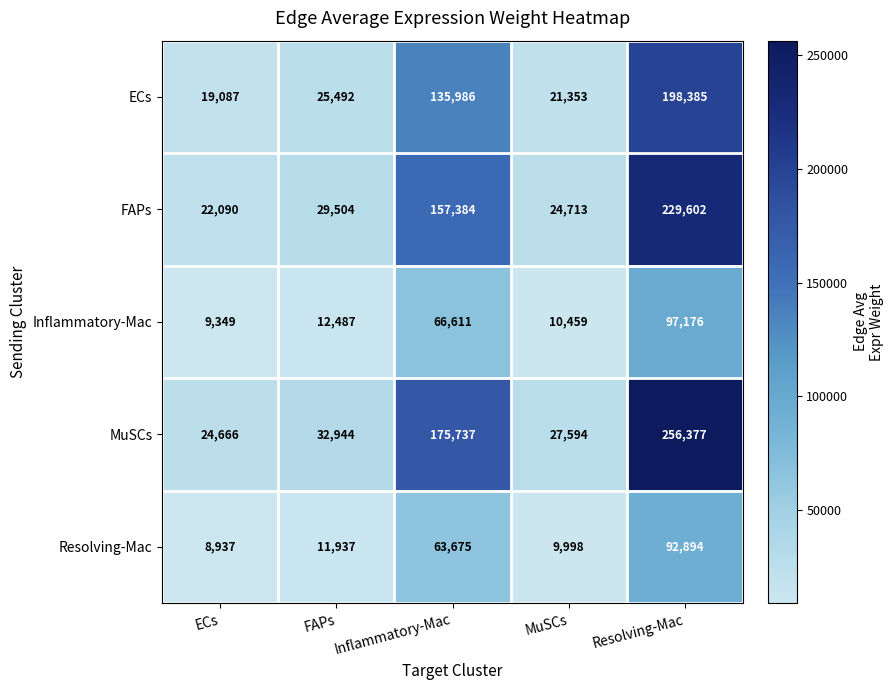

What is the total value across all series at Inflammatory-Mac?

599393